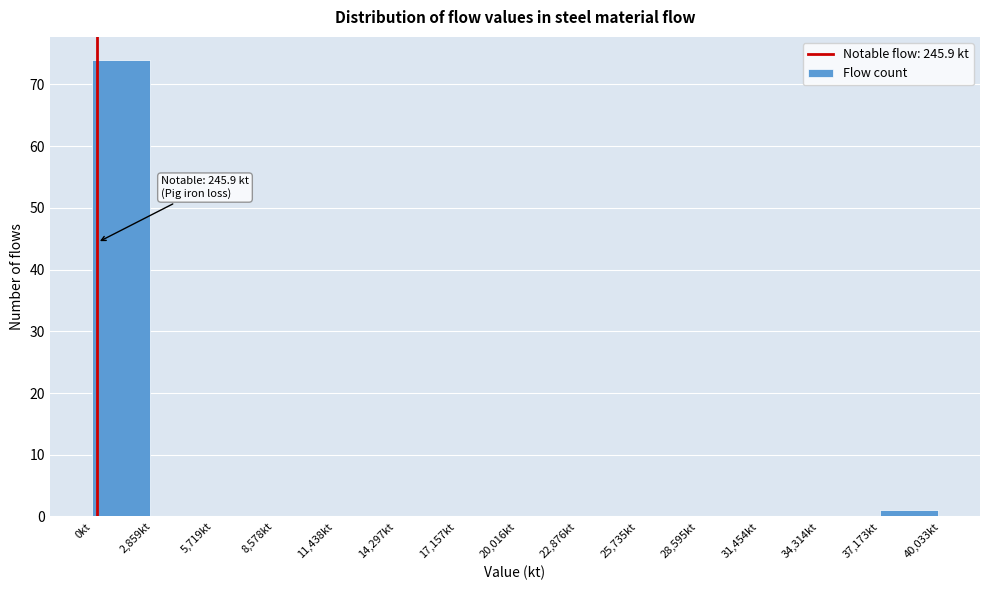

Over which range of the x-axis is the bar tallest?

0 to 3000